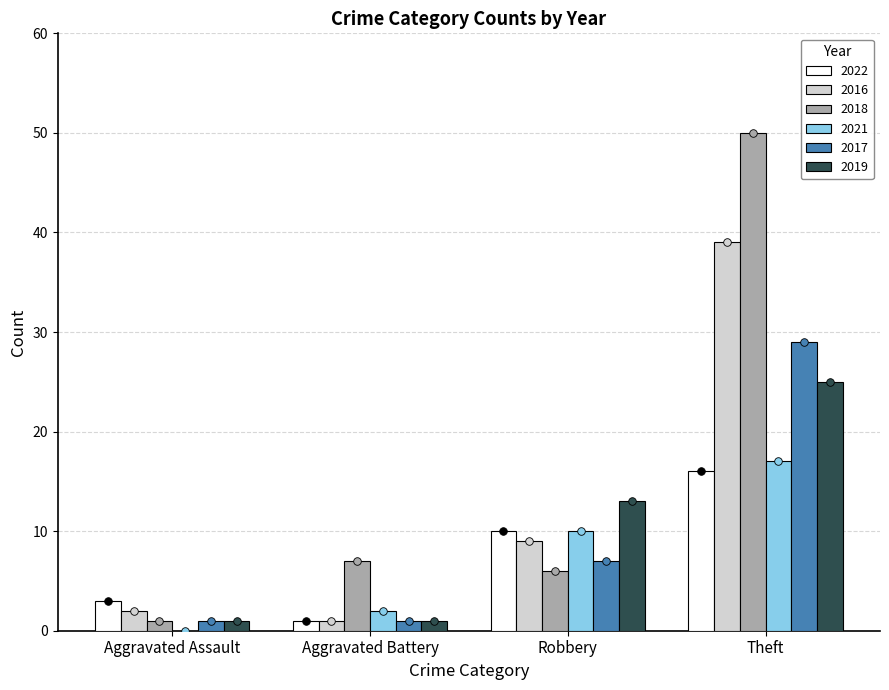

True or false: 2021 has a value of 2 at Aggravated Battery.

True